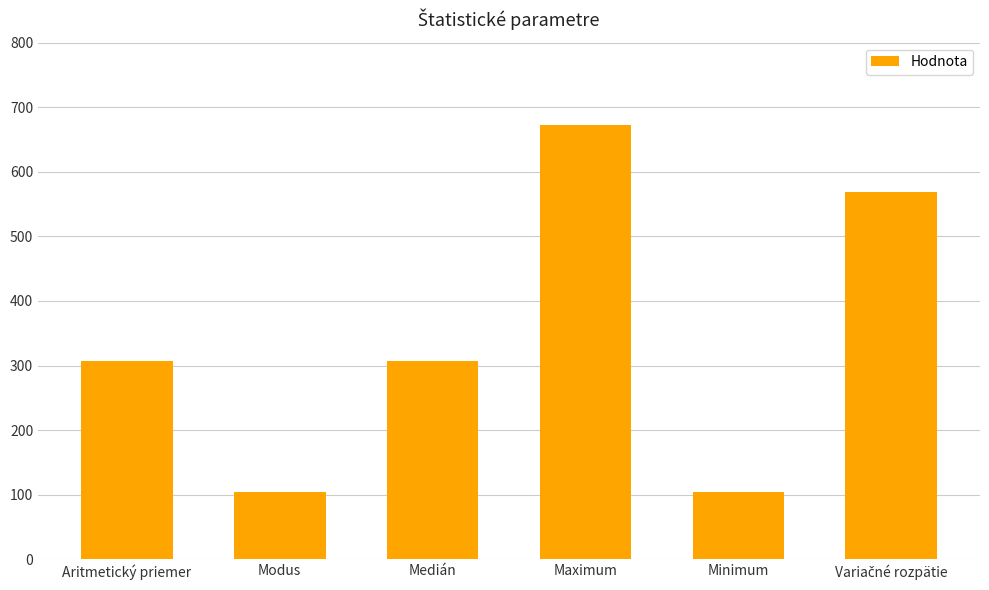

What is the label of the 1st bar from the left?

Aritmetický priemer